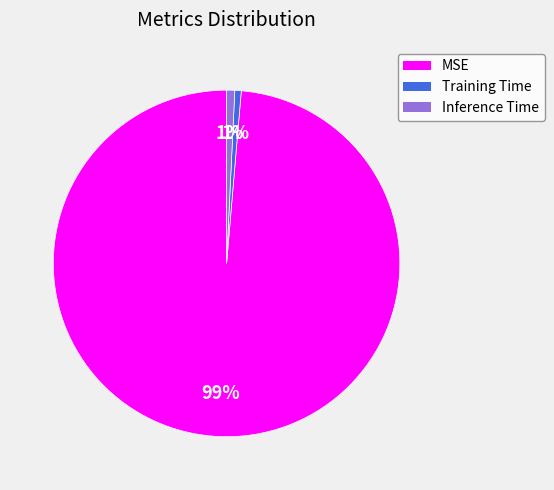

Is MSE the majority of the pie?

Yes